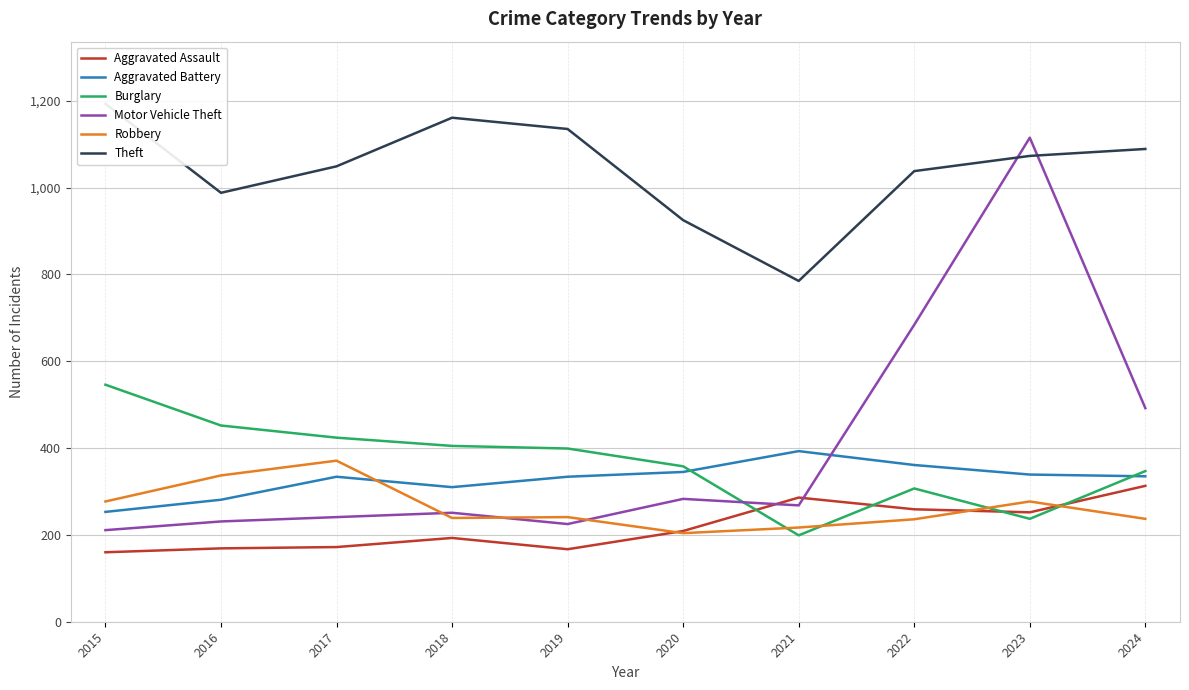

What is the value of the Burglary point at the 4th from the left?

405